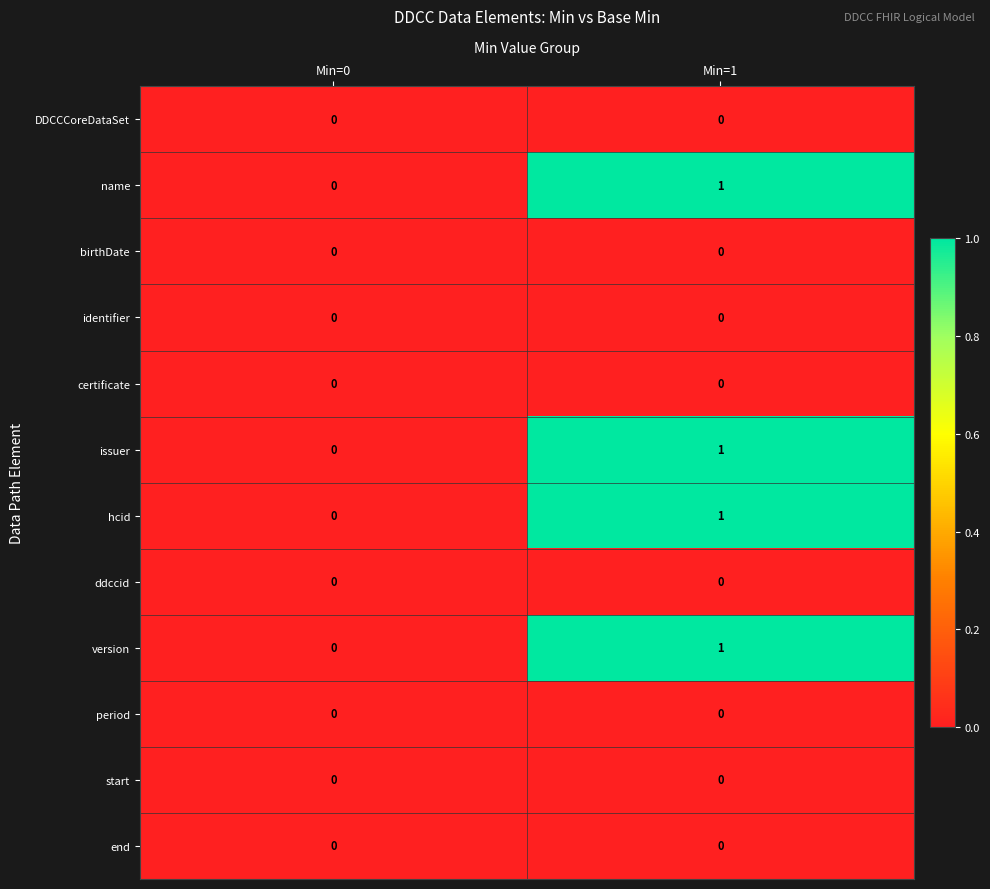

Is it true that certificate equals 0 at Min=0?

True